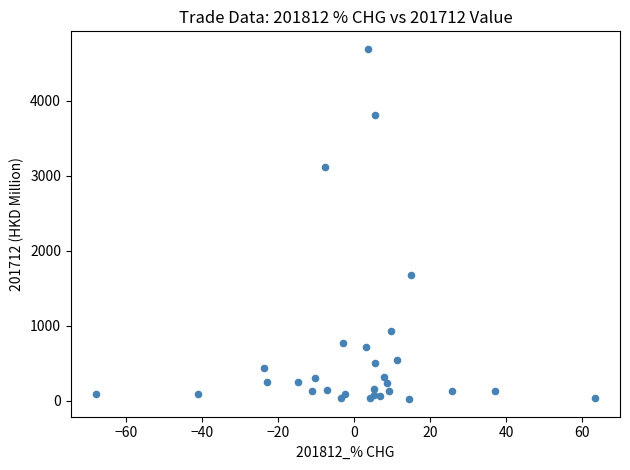

What Y value in the scatter plot is closest to 2354?

1674.7